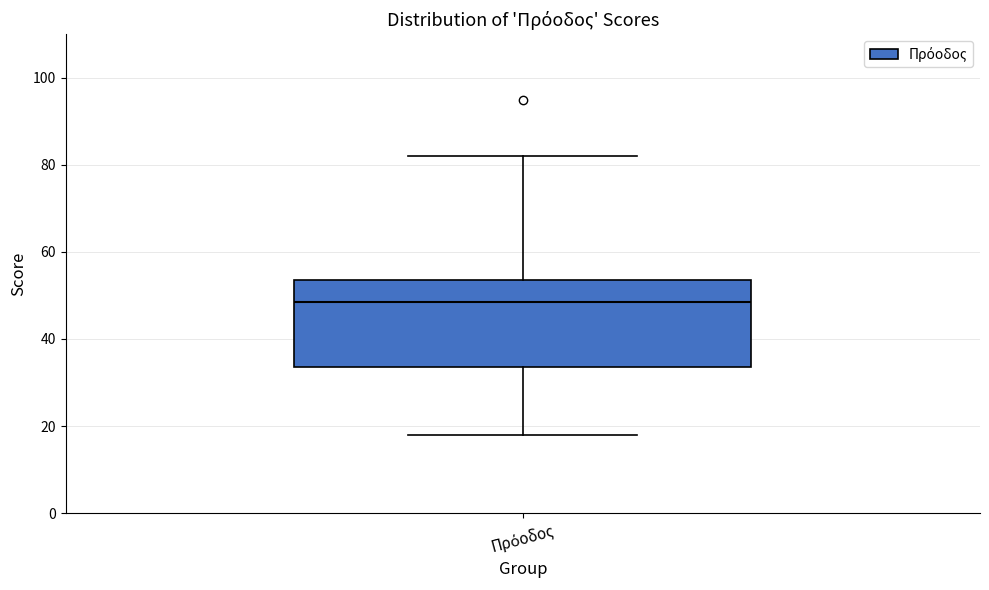

Transcribe this box plot: give where the median line is, the range the box spans, and where the two whiskers end, as read against the y-axis. The values are not printed on the chart, so give them approximately, as read against the axis.

median 48, box 34 to 54, whiskers 18 to 82